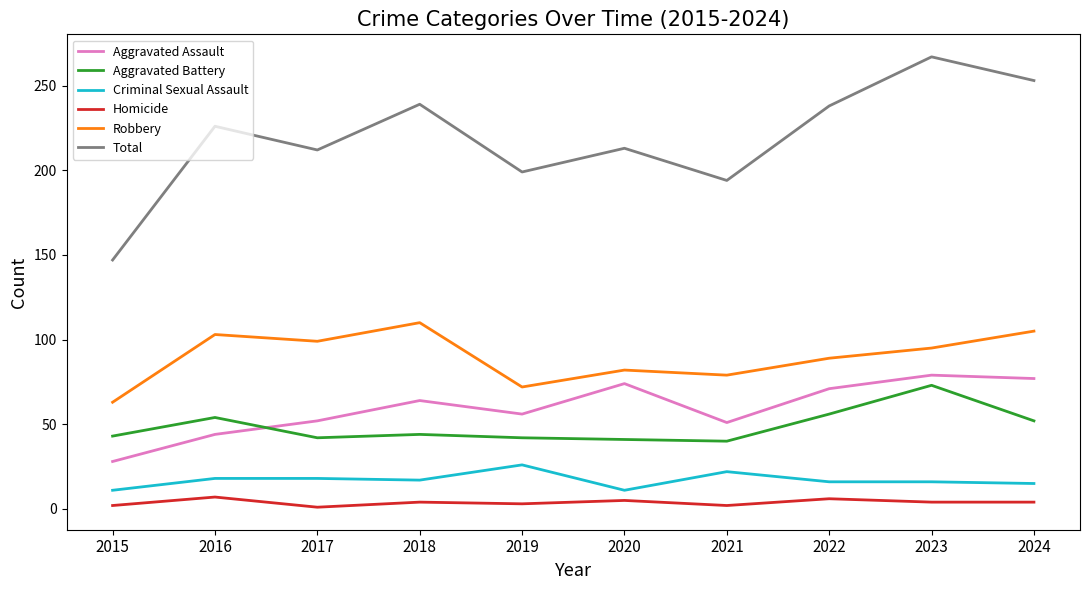

At which label does Total reach its peak?

2023